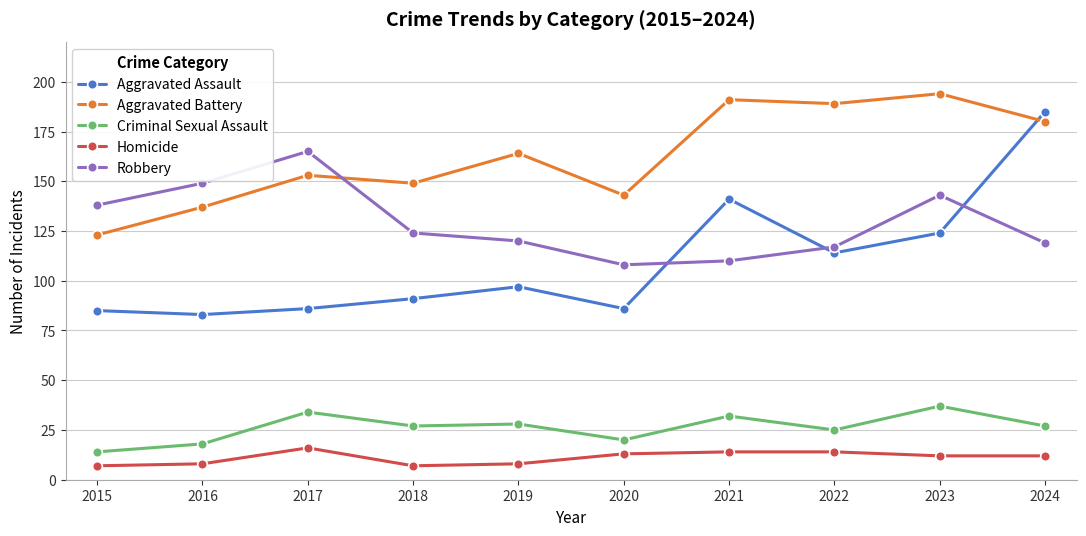

Which series has the largest total across all categories?

Aggravated Battery